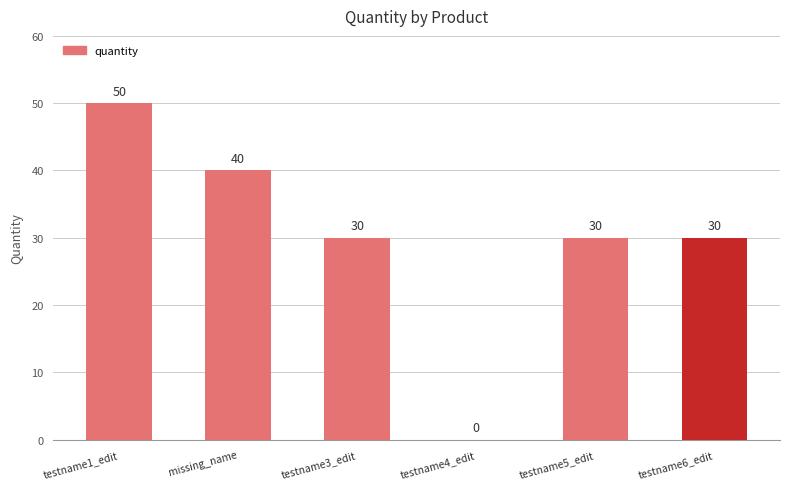

Count the number of data series in this chart.

1